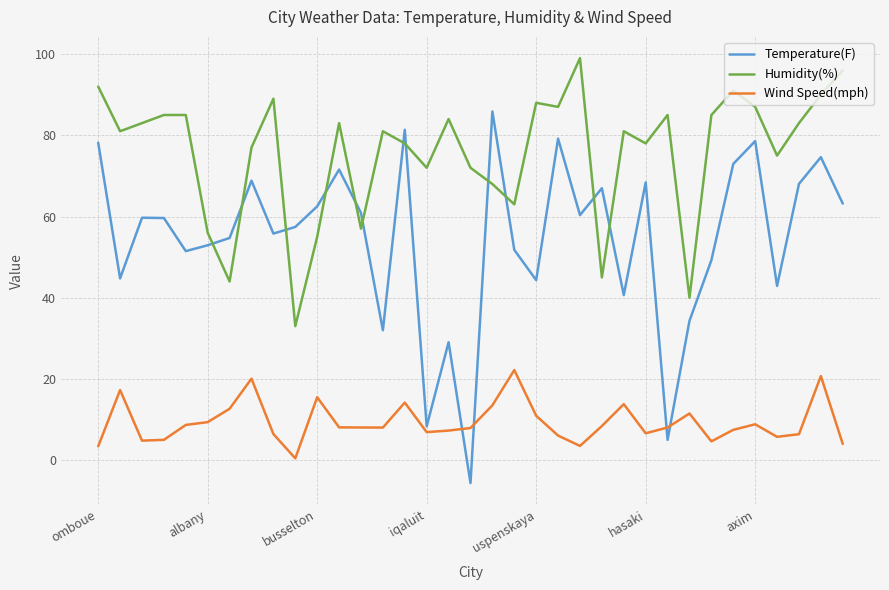

Which series has the widest spread of values?

Temperature(F)